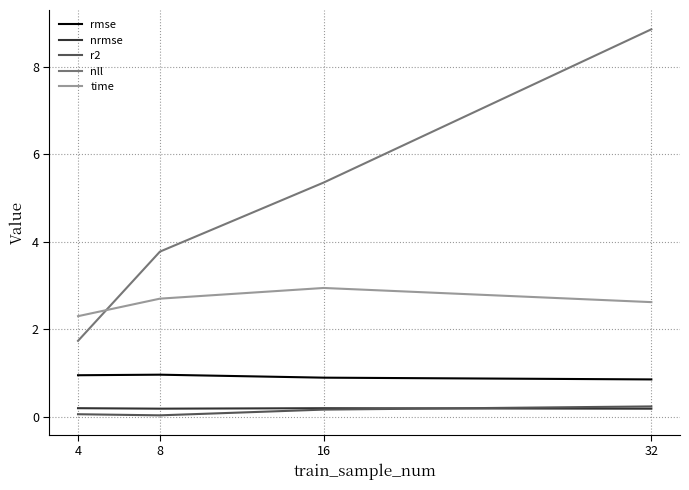

True or false: r2 and nll cross at least once.

False